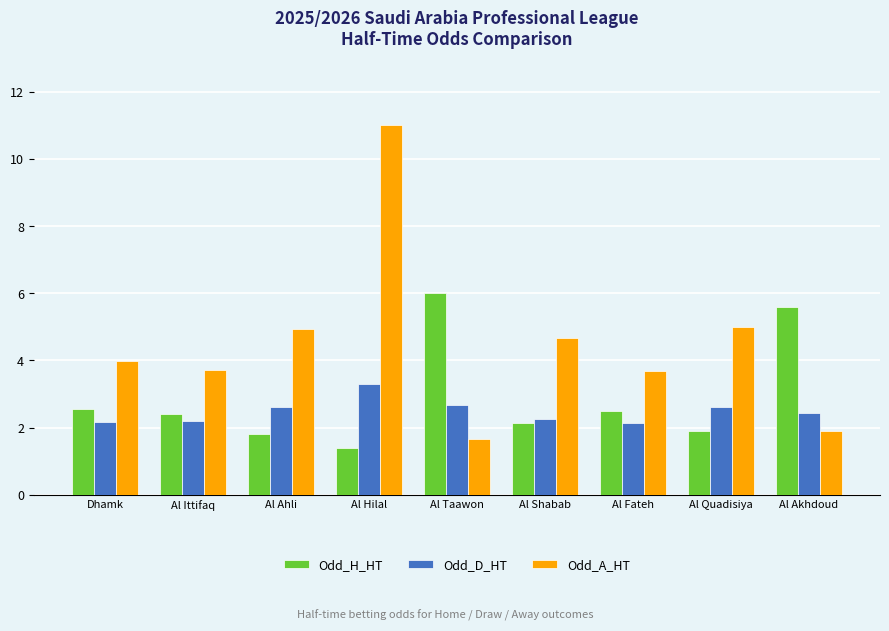

Which series has the largest total across all categories?

Odd_A_HT